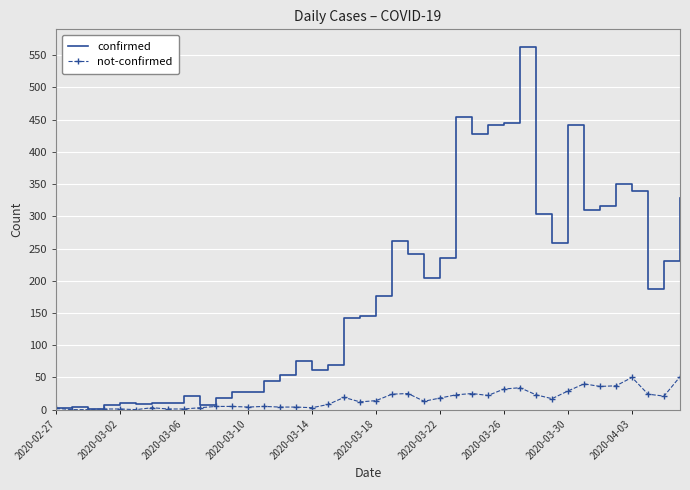

What is the highest value of the not-confirmed series?

51